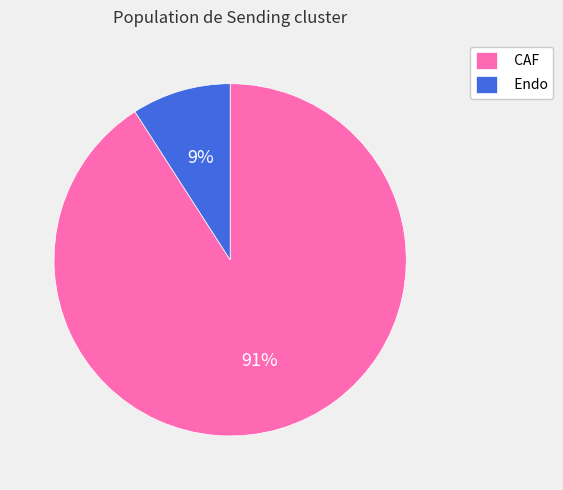

True or false: Endo accounts for 16% of the total.

False